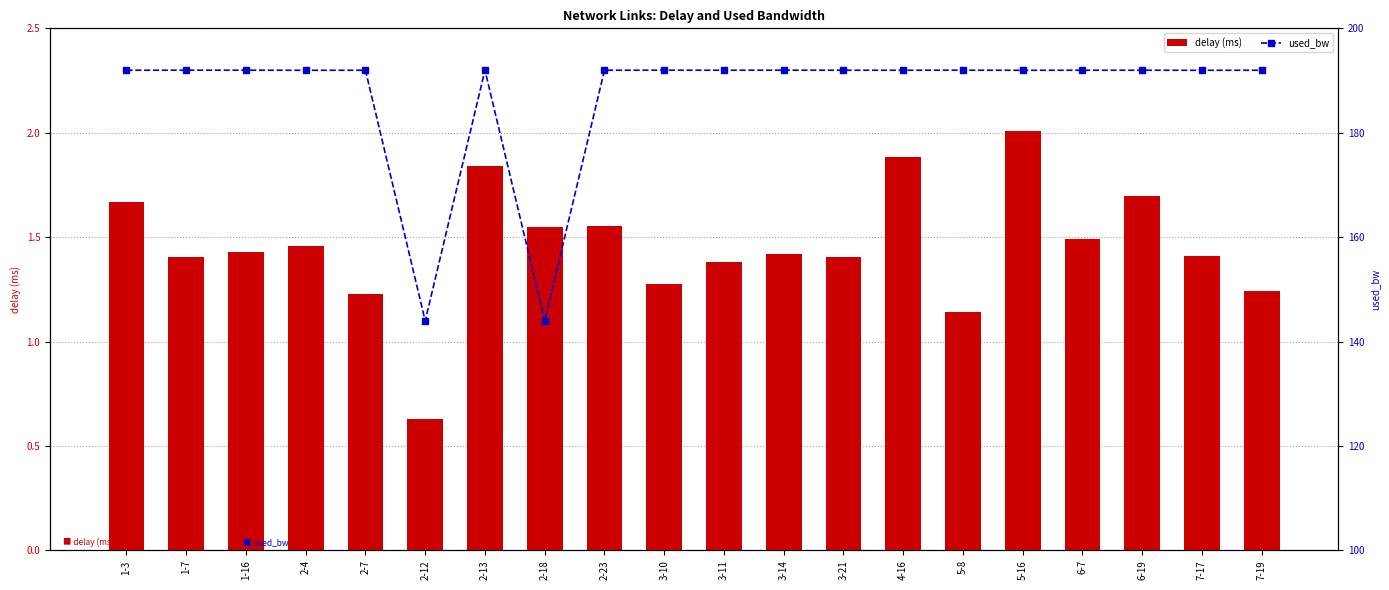

What is the difference between the maximum and minimum values in the delay (ms) series?

1.4